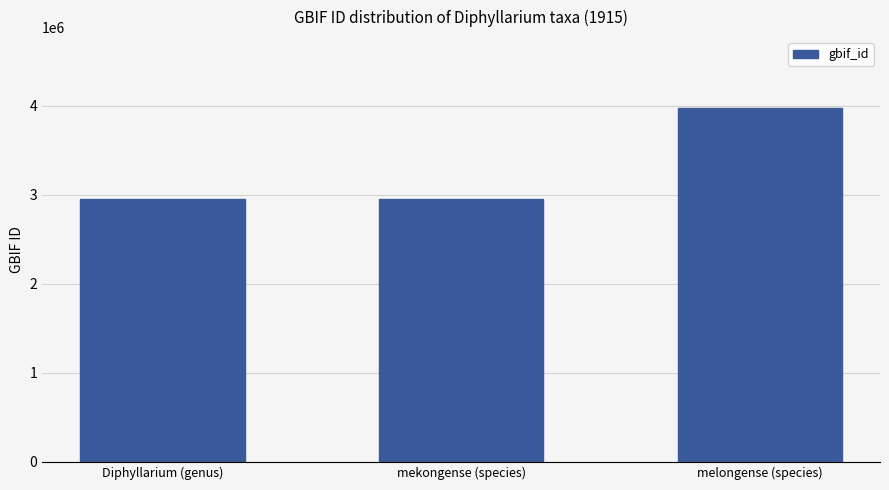

Approximately how many times larger is the value at Diphyllarium (genus) compared to mekongense (species)?

1.0